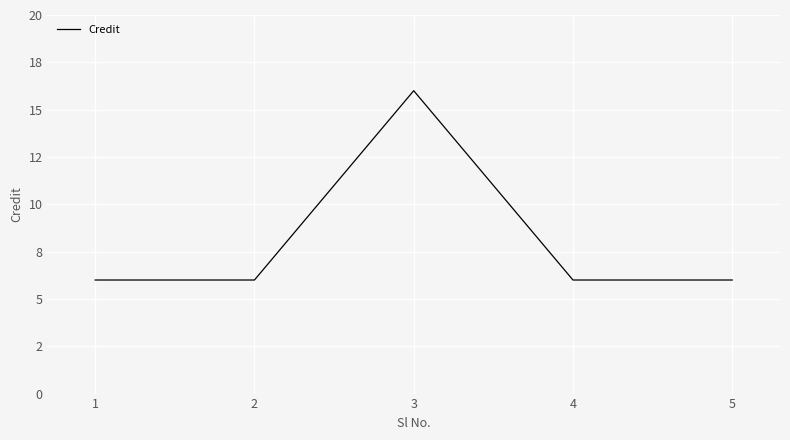

At which label is the value closest to 11?

1